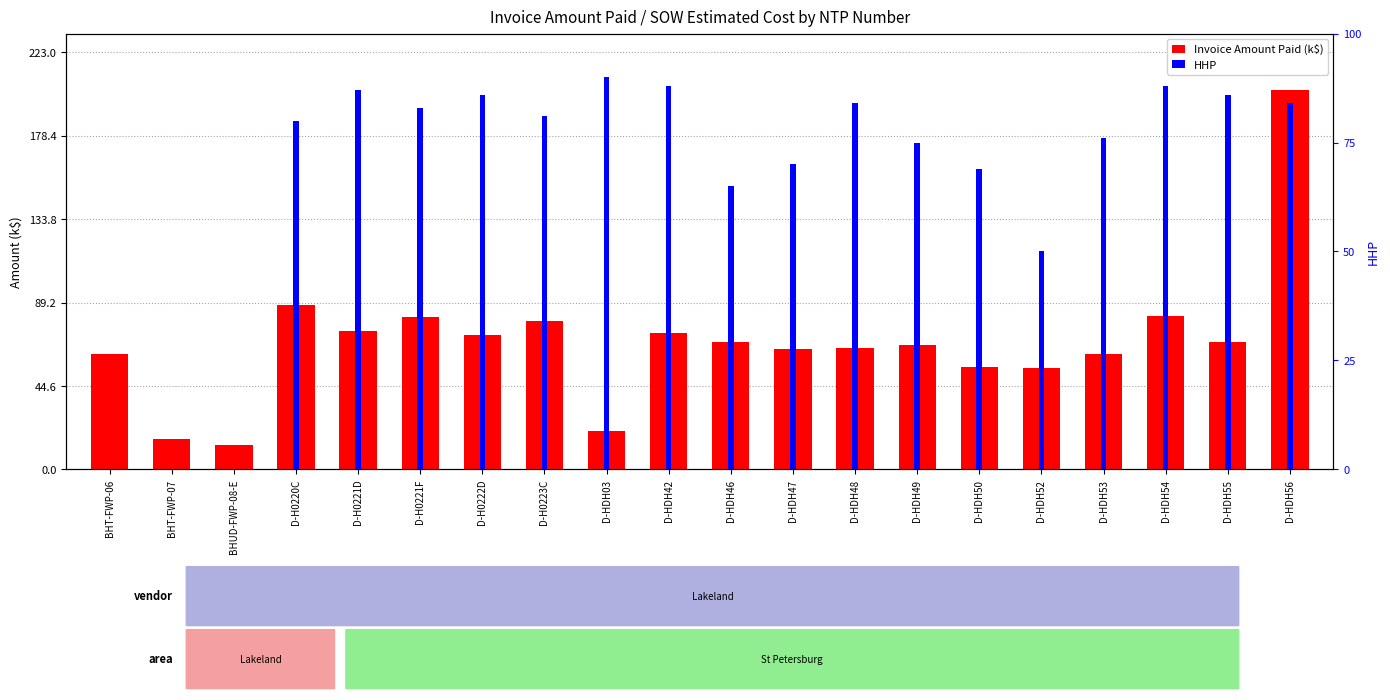

What is the greatest value displayed?

202.7